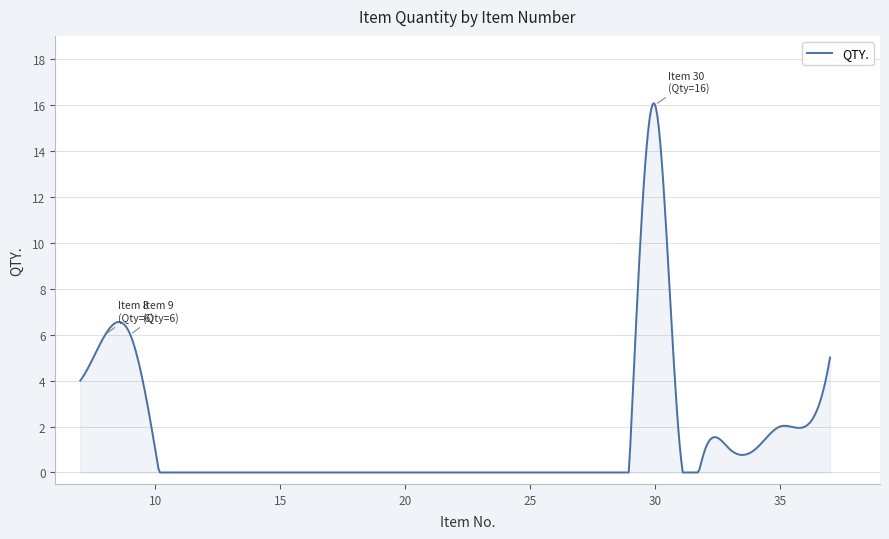

Does the chart have visible grid lines?

Yes